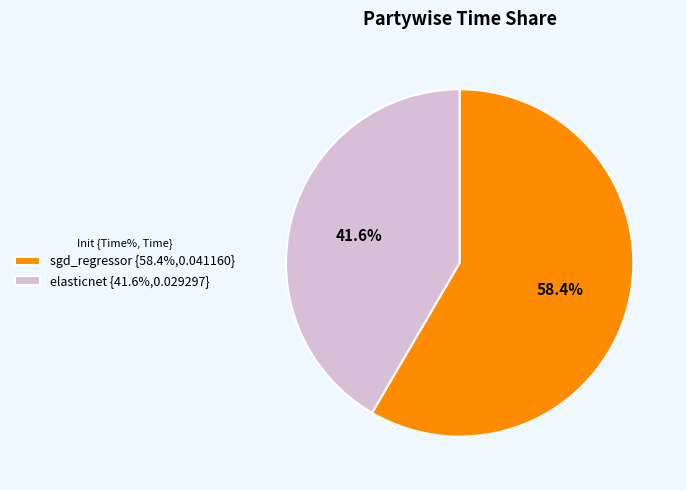

How many segments does this pie chart have?

2